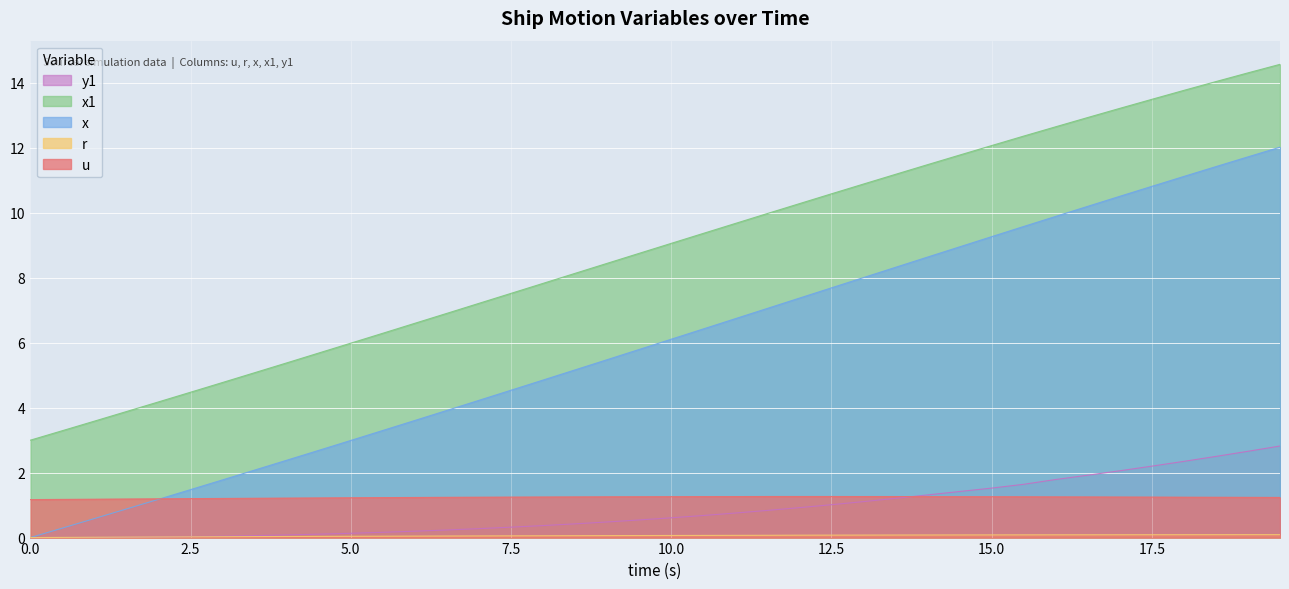

What are all the series names shown in the legend?

u, r, x, x1, y1